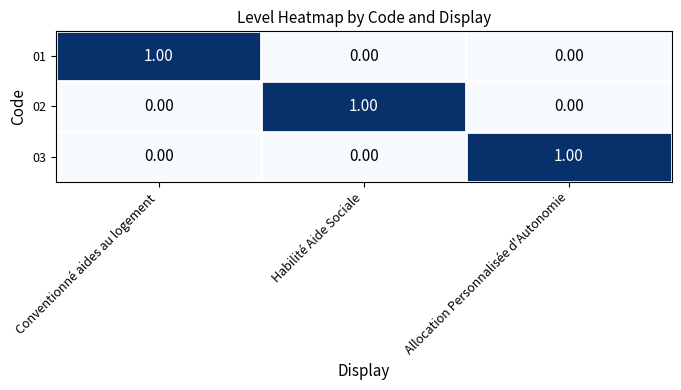

Is the value of 01 at Conventionné aides au logement greater than the value of 02 at Conventionné aides au logement?

Yes